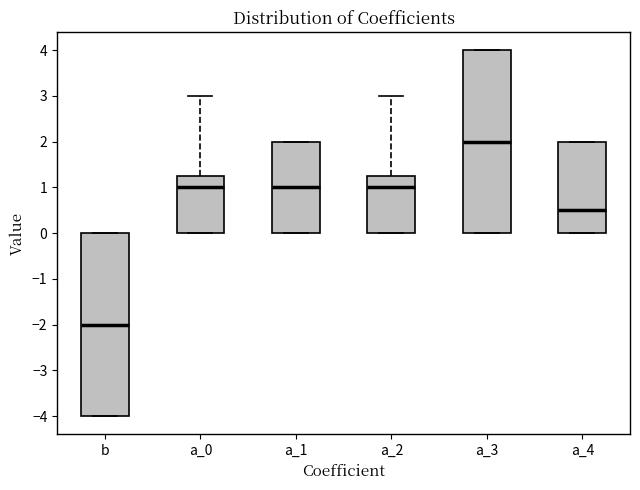

Reading left to right, read every box against the y-axis: the position of its median line, the range the box covers, and the ends of its whiskers. The values are not printed on the chart, so give them approximately, as read against the axis.

b: median -2.0, box -4.0 to 0.0, whiskers -4.0 to 0.0
a_0: median 1.0, box 0.0 to 1.3, whiskers 0.0 to 3.0
a_1: median 1.0, box 0.0 to 2.0, whiskers 0.0 to 2.0
a_2: median 1.0, box 0.0 to 1.3, whiskers 0.0 to 3.0
a_3: median 2.0, box 0.0 to 4.0, whiskers 0.0 to 4.0
a_4: median 0.5, box 0.0 to 2.0, whiskers 0.0 to 2.0